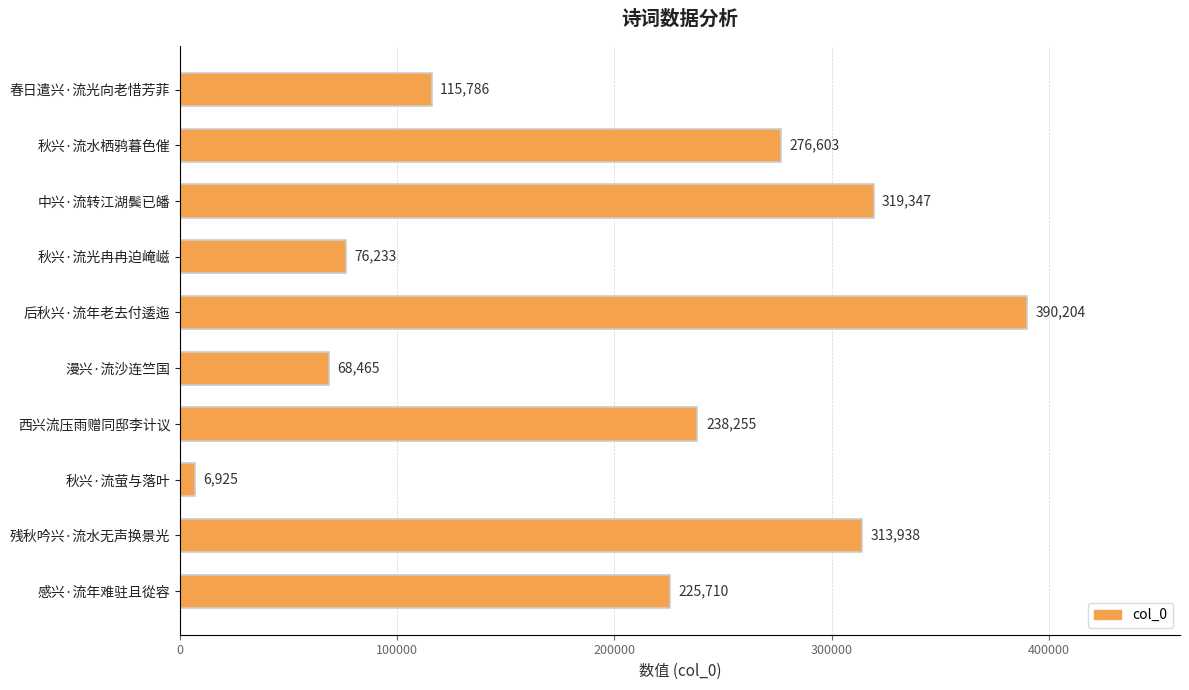

True or false: the data shows 313938 at 残秋吟兴·流水无声换景光.

True